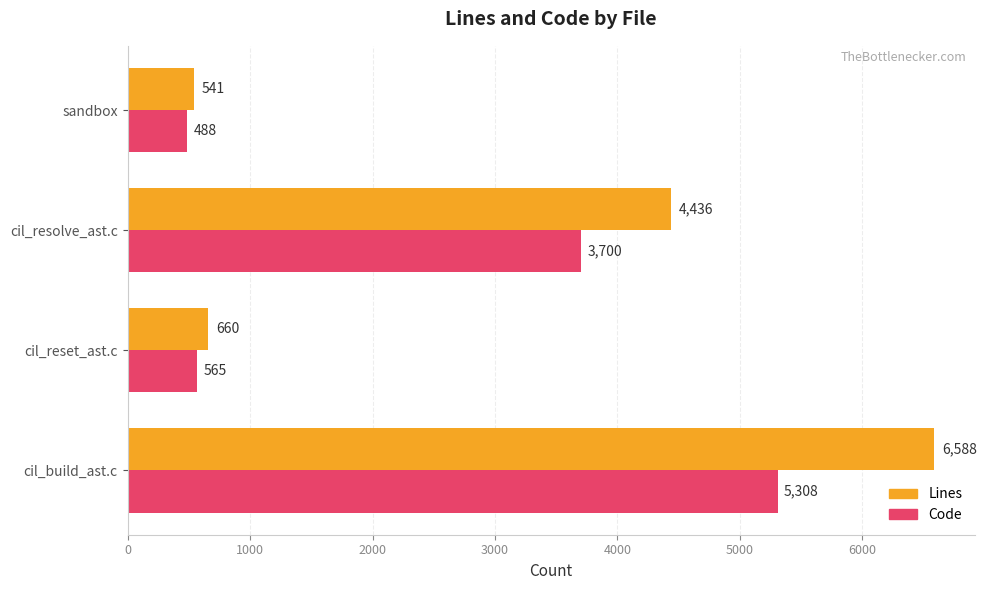

What is the spread (max minus min) of values at cil_build_ast.c?

1280